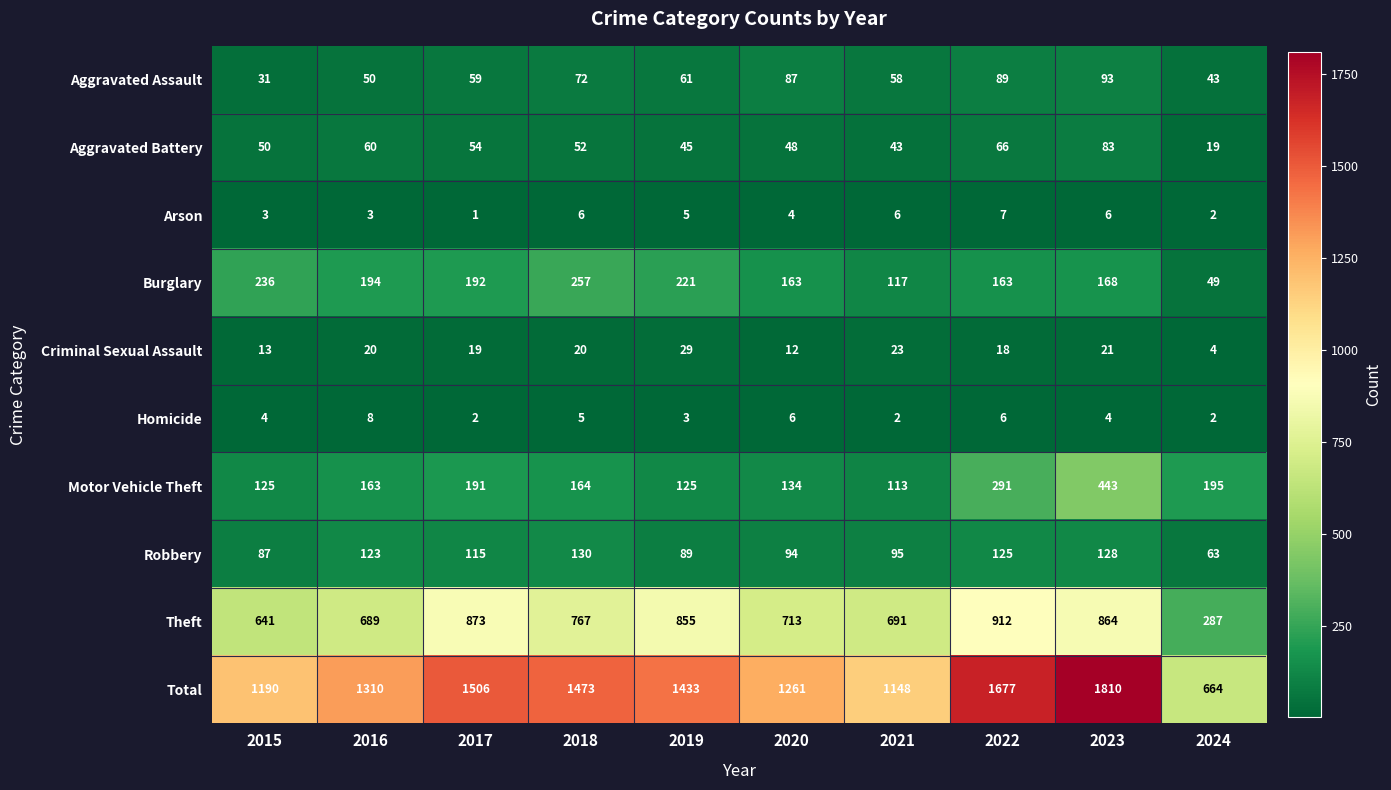

List the series in order of their peak value, lowest first.

Arson, Homicide, Criminal Sexual Assault, Aggravated Battery, Aggravated Assault, Robbery, Burglary, Motor Vehicle Theft, Theft, Total